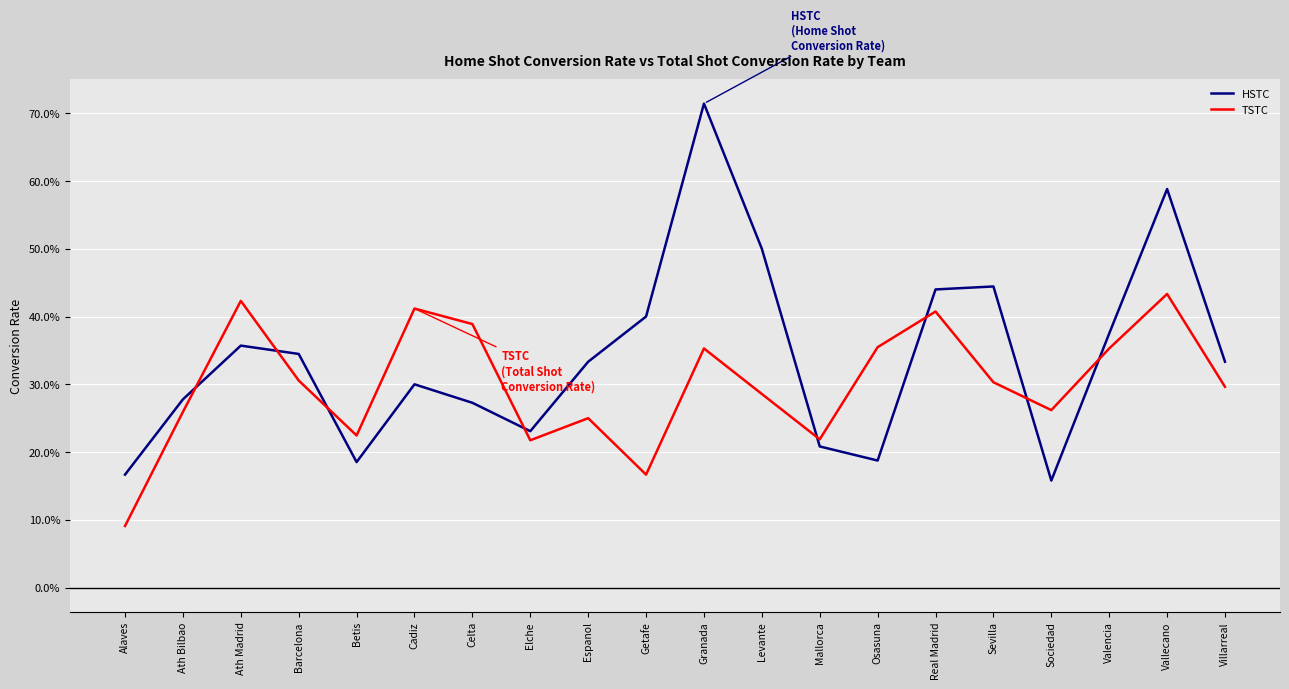

True or false: HSTC has more than 1 interior local peaks.

True